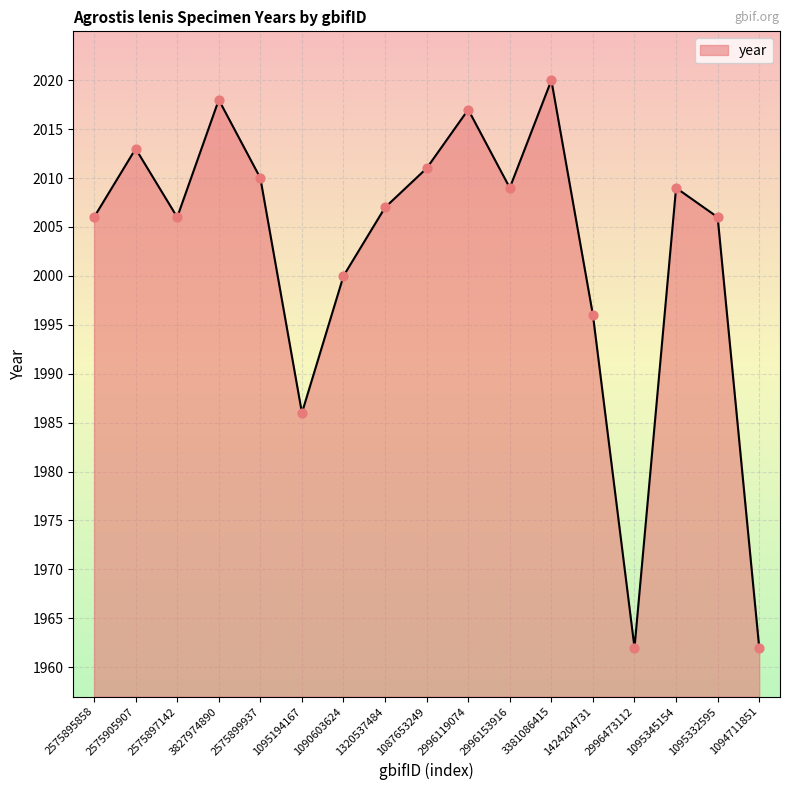

Which has a higher value, 2575895858 or 1094711851?

2575895858